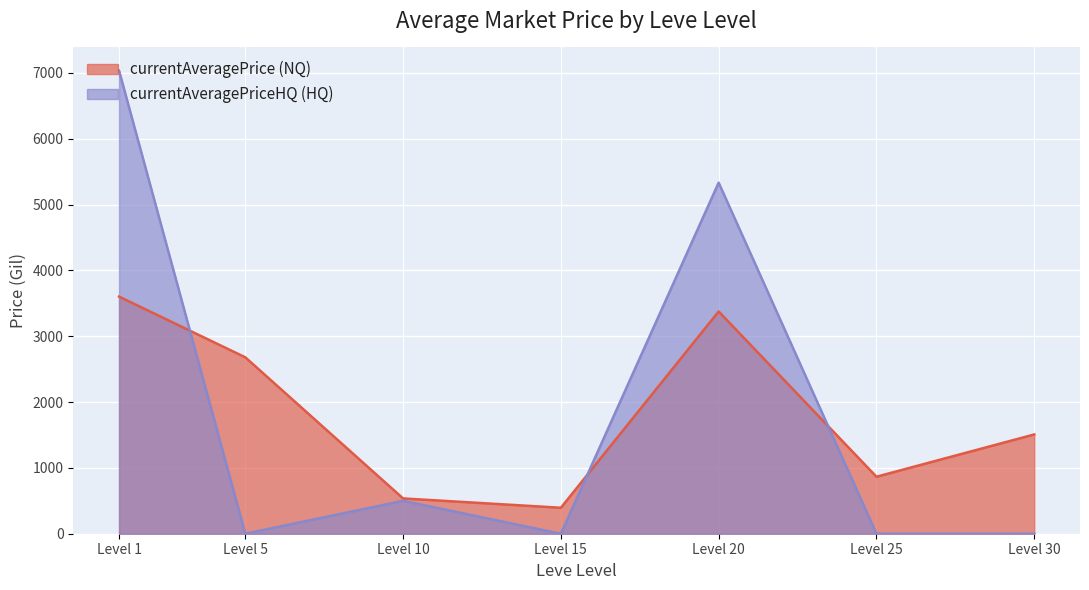

What is the spread (max minus min) of values at Level 20?

1957.2